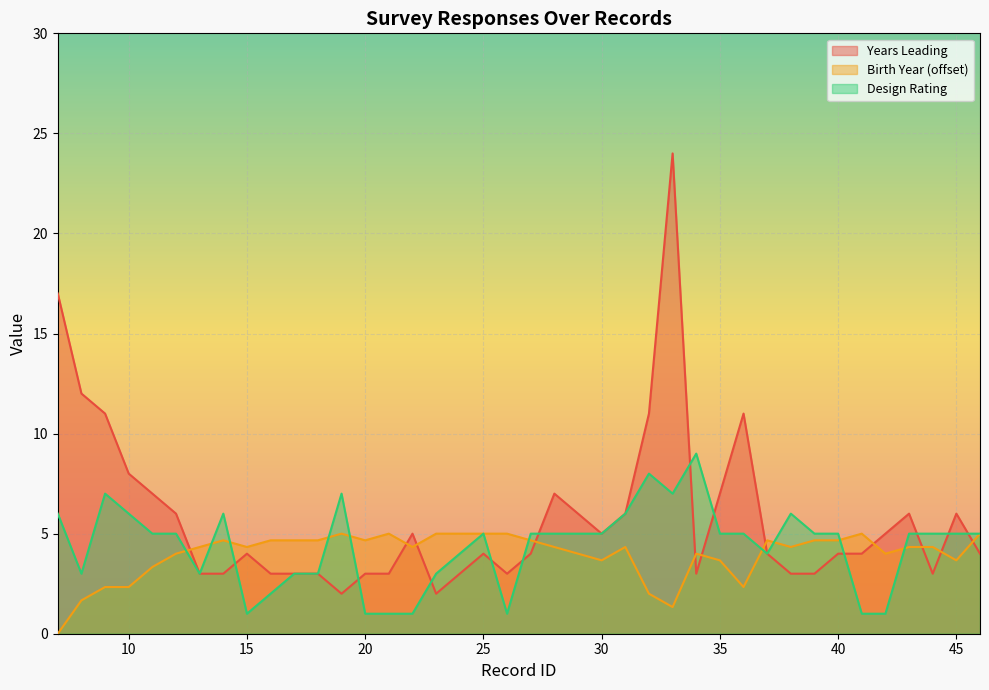

Rank the series by their average value, from highest to lowest.

Years Leading, Design Rating, Birth Year (offset)